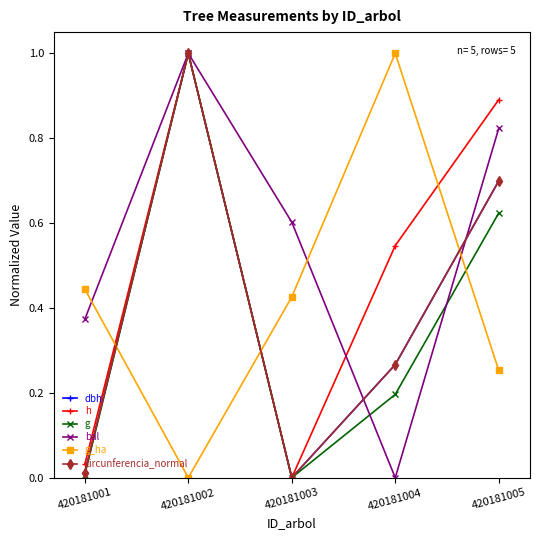

List the labels in order of bal value, largest first.

420181002, 420181005, 420181003, 420181001, 420181004